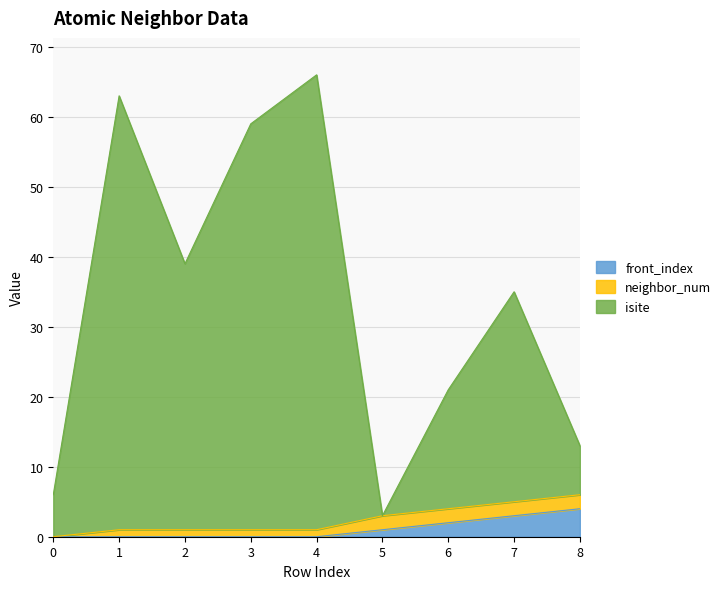

How many data points in isite are above 35?

4